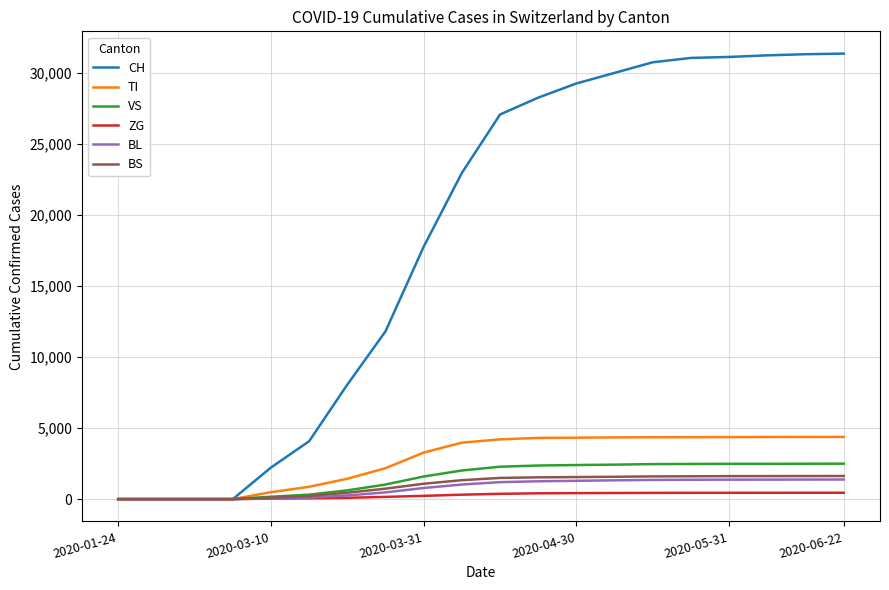

What is the average value of the BL series?

799